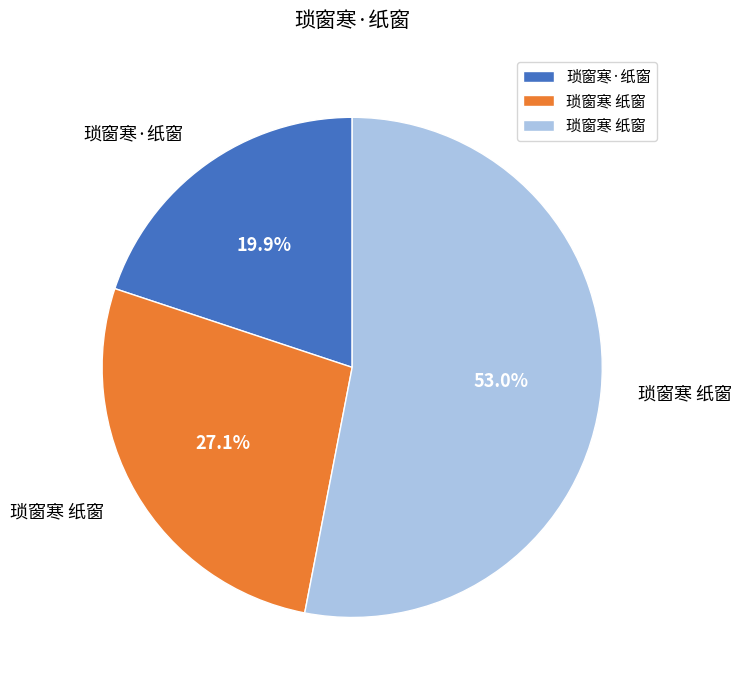

How many slices are in this pie chart?

3